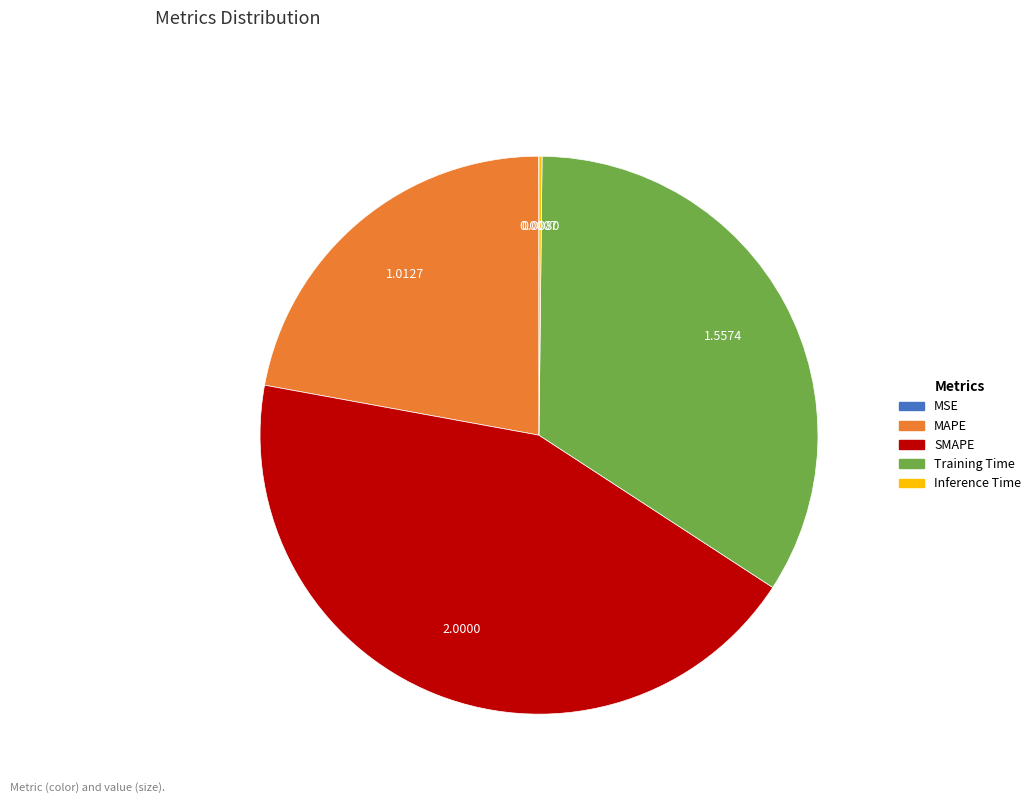

Which category has the biggest portion of the pie?

SMAPE